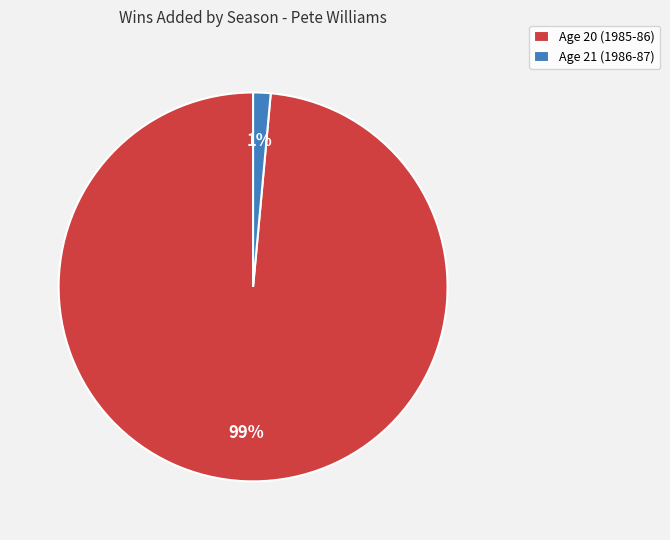

Does Age 21 (1986-87) account for over 50% of the chart?

No